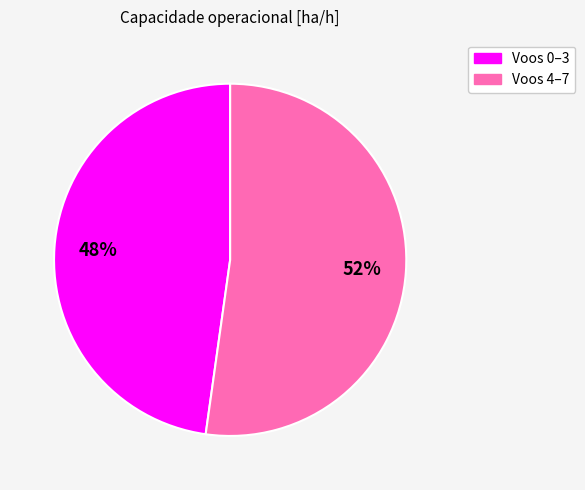

Does any single category account for the majority?

Yes